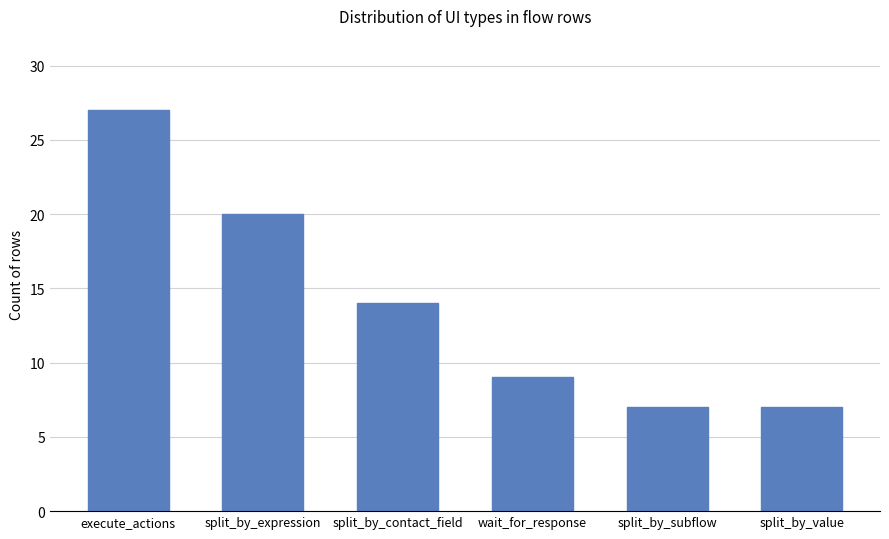

How many values are below 14?

3